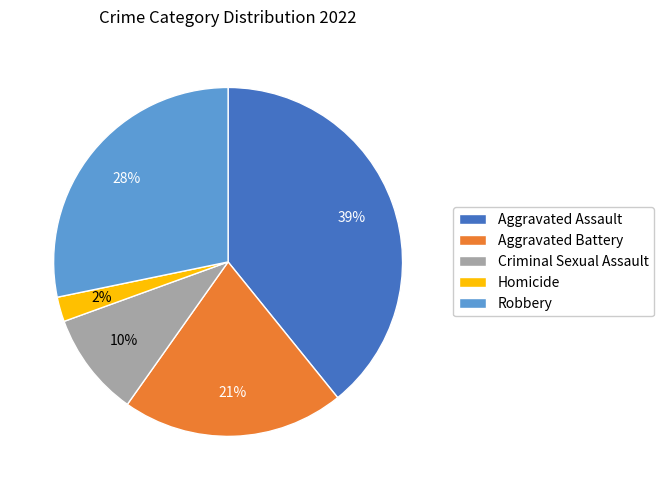

To the nearest percent, what is the average slice percentage?

20%